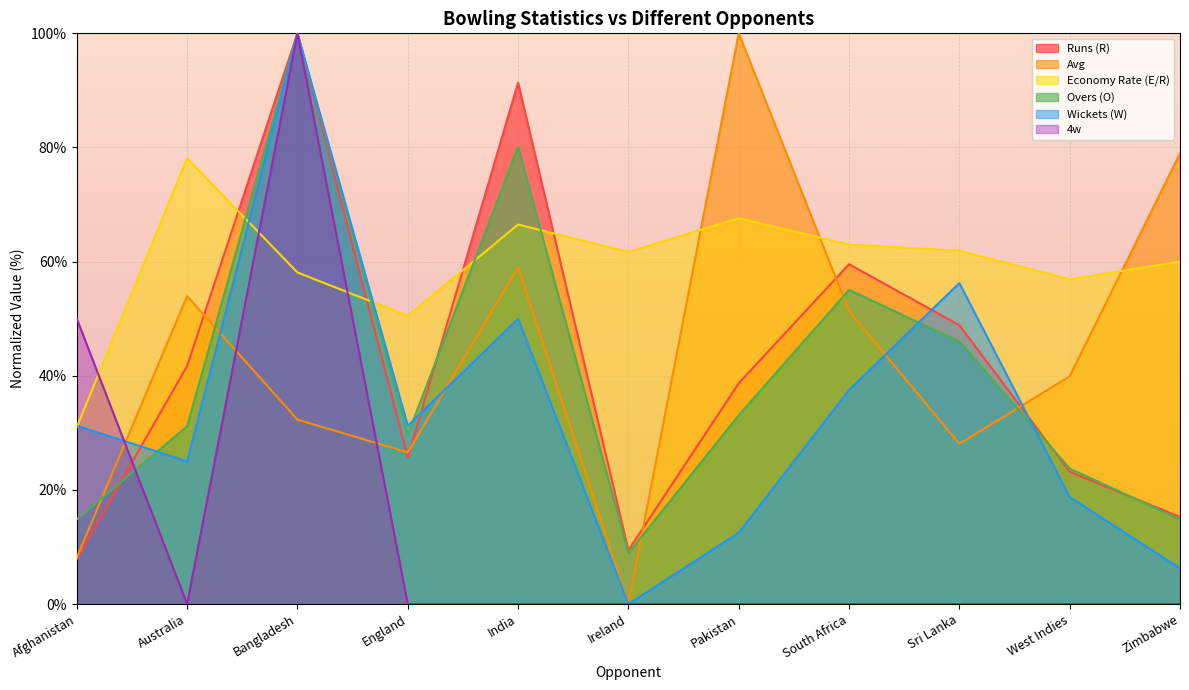

The Wickets (W) series shows 80.2 at India. True or false?

False